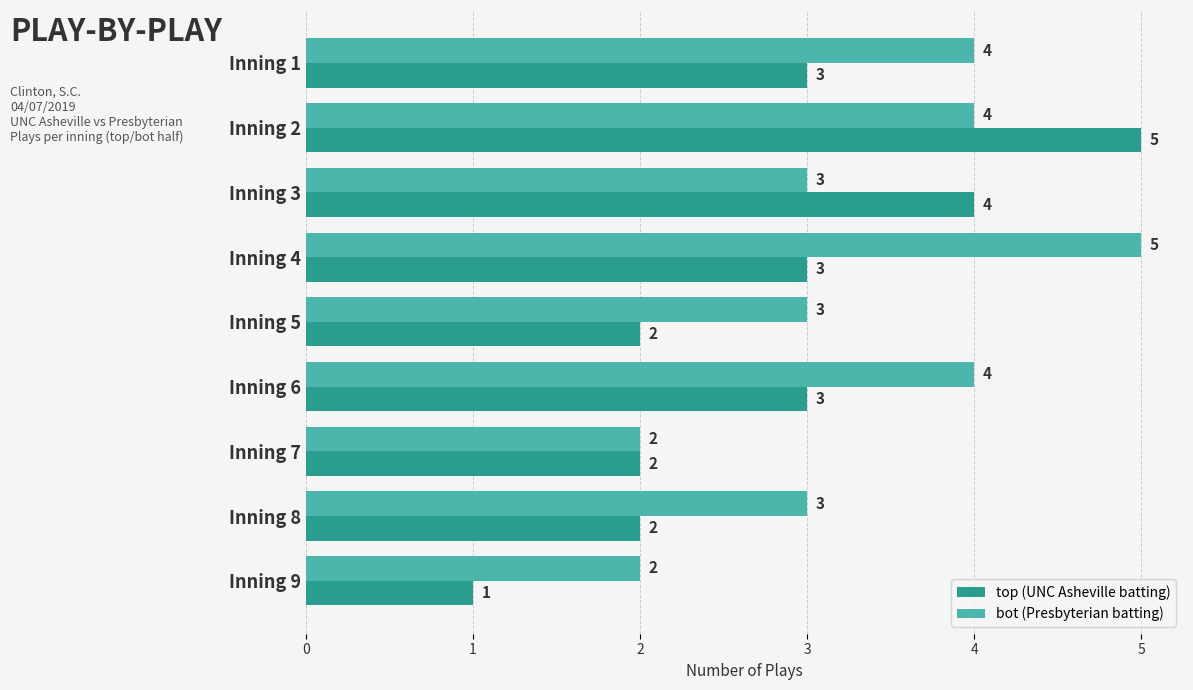

Which label corresponds to the smallest value in the chart?

Inning 9